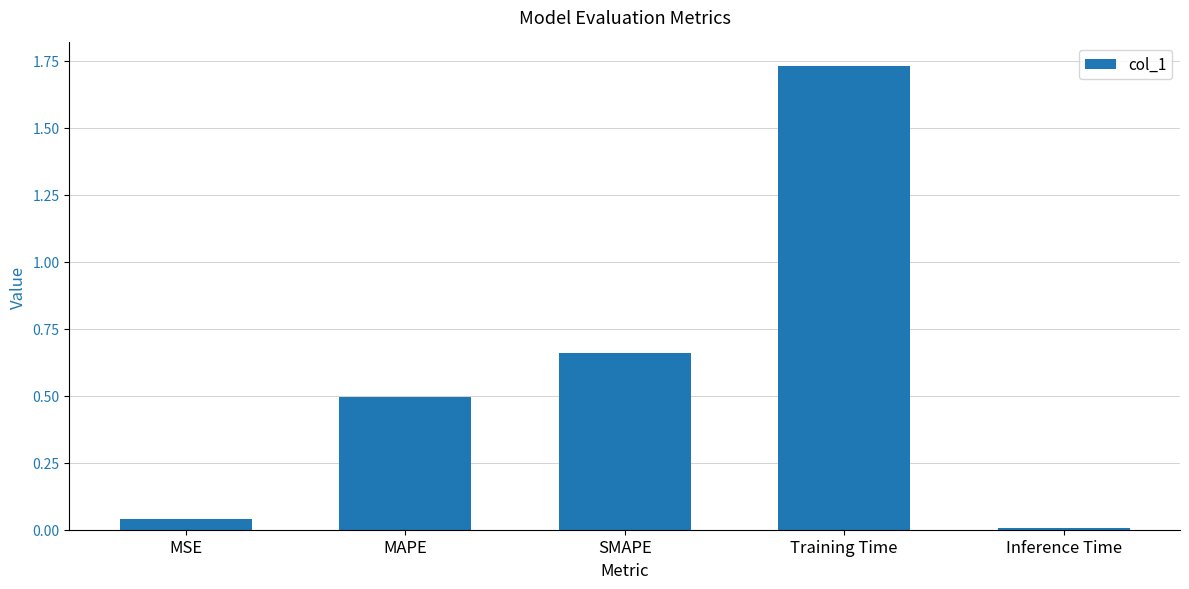

Rank the categories by value from highest to lowest.

Training Time, SMAPE, MAPE, MSE, Inference Time